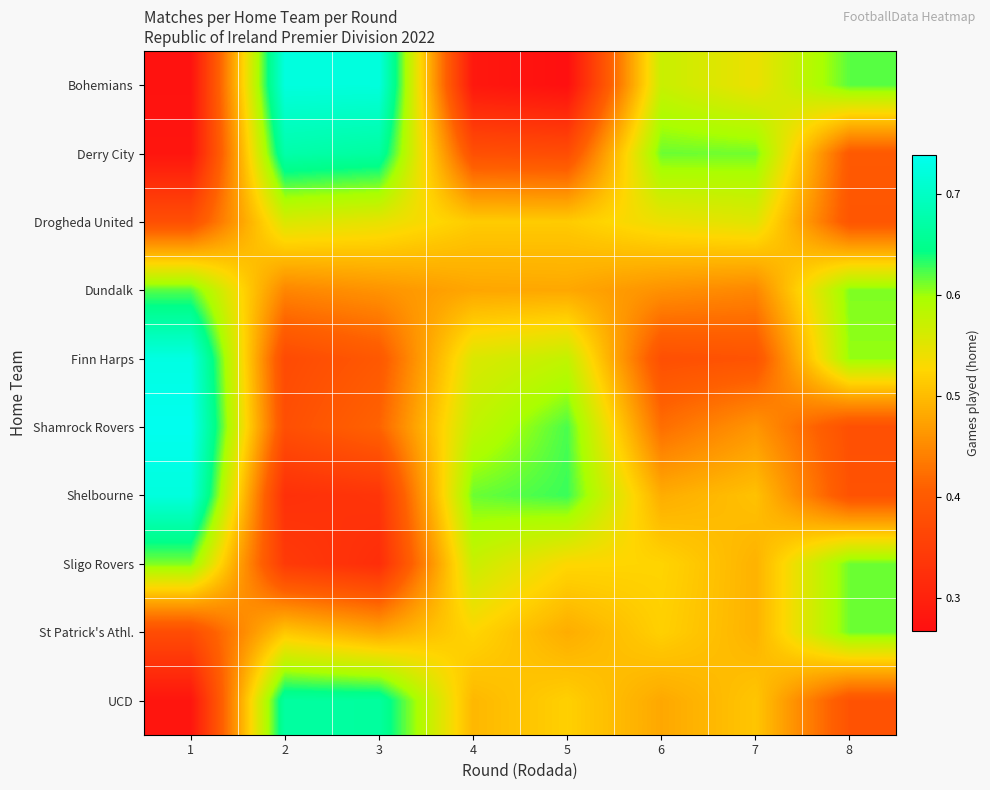

What is the spread (max minus min) of values at 3?

0.4